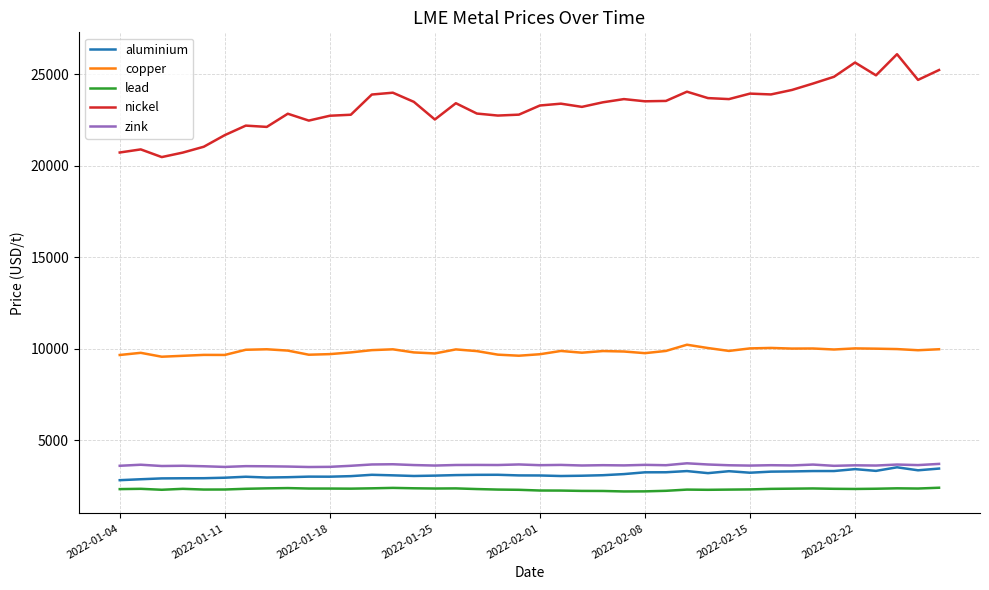

Rank the series by their maximum value, from lowest to highest.

lead, aluminium, zink, copper, nickel